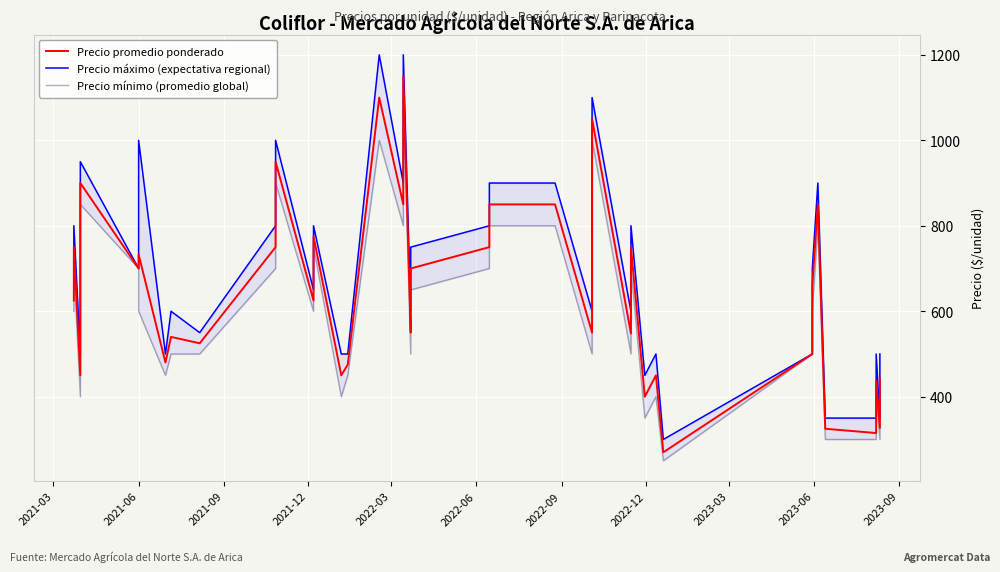

What is the value of the Precio promedio ponderado point at the 34th from the left?

660